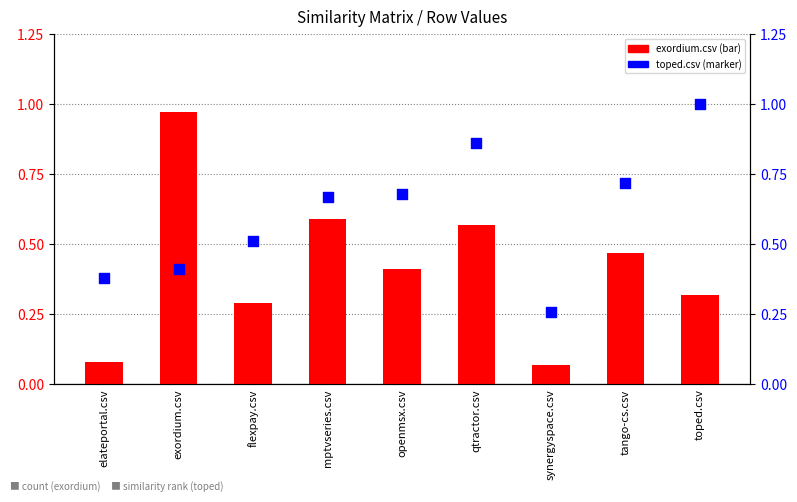

Which series has the largest total across all categories?

toped.csv